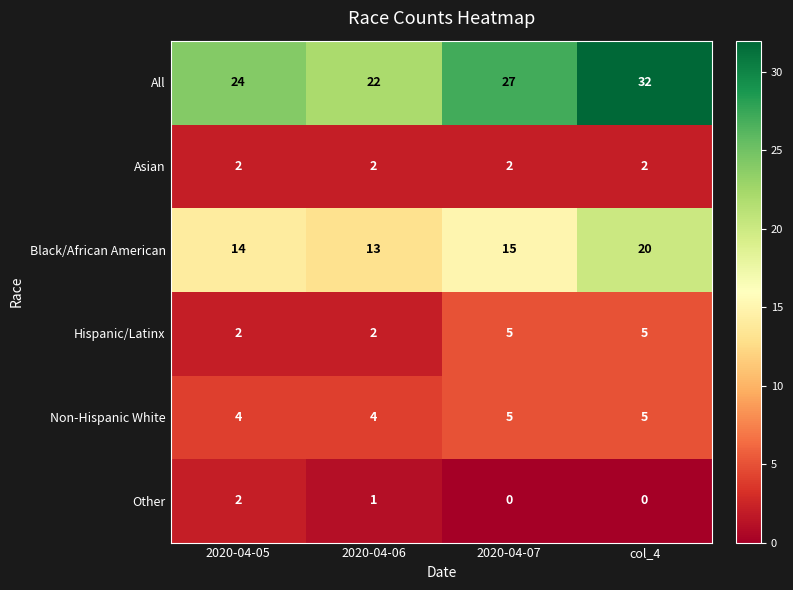

Count the number of categories in the chart.

4